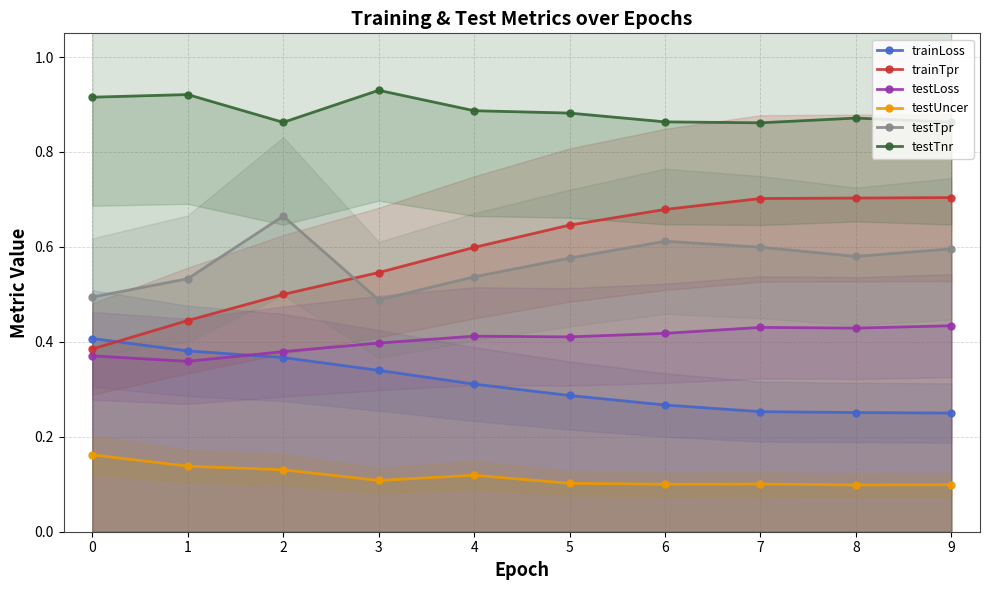

True or false: testLoss and testUncer intersect in this chart.

False